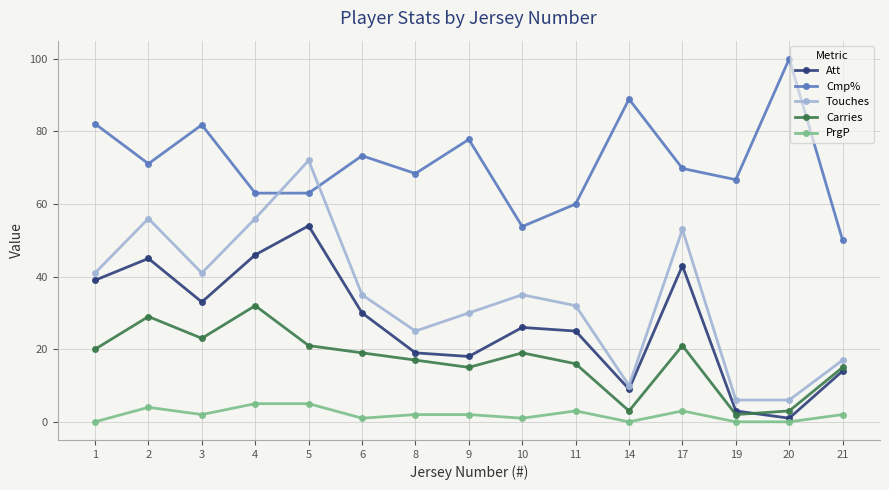

What is the value of the Cmp% point at the 8th from the left?

77.8